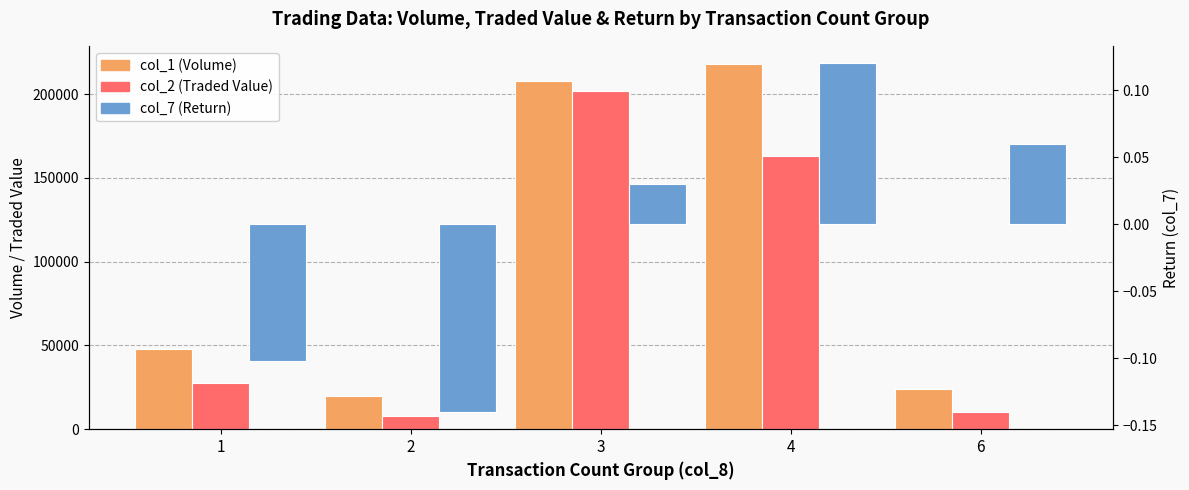

How many data points in col_7 (Return) are above 0?

3